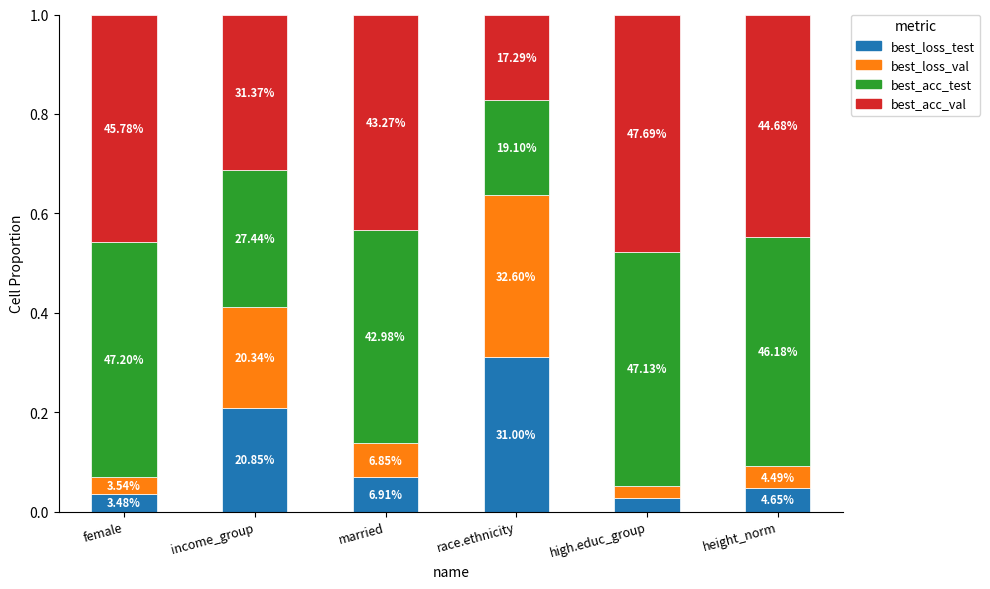

What is the difference between the maximum and minimum values in the best_acc_val series?

0.3